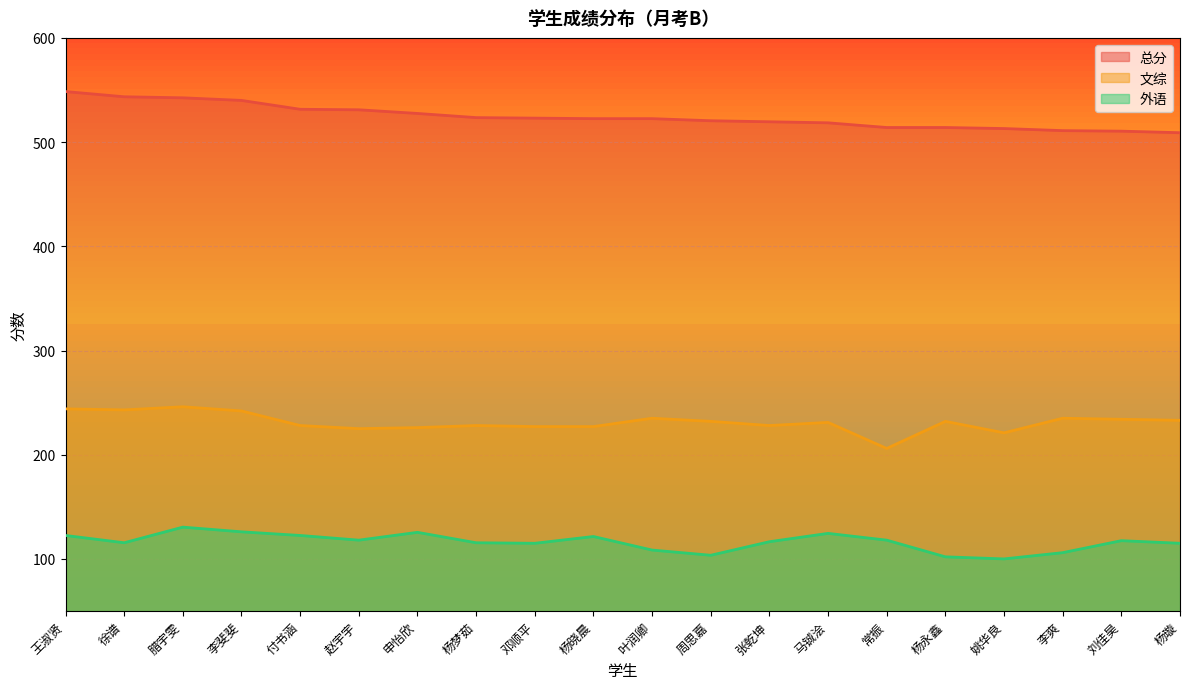

The value of 总分 at 姚华良 is 513.0. True or false?

True